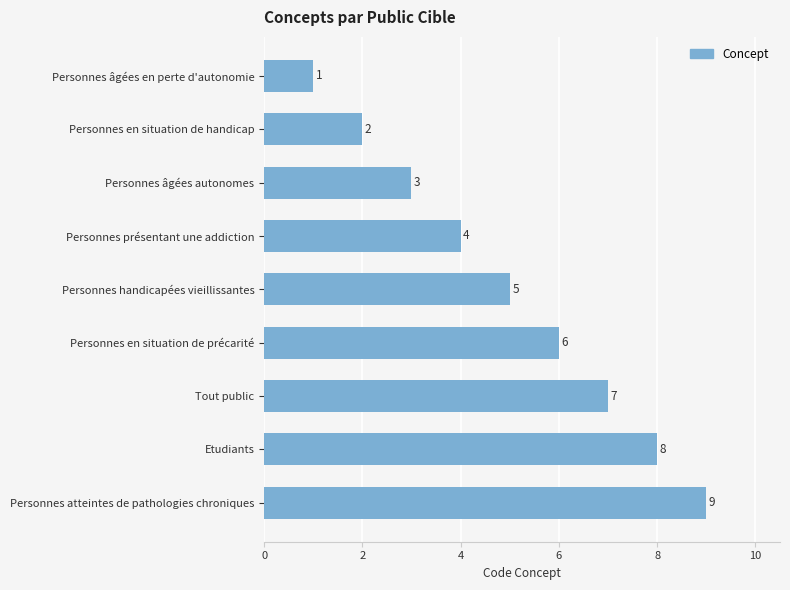

At which category does the chart reach its minimum across all series?

Personnes âgées en perte d'autonomie